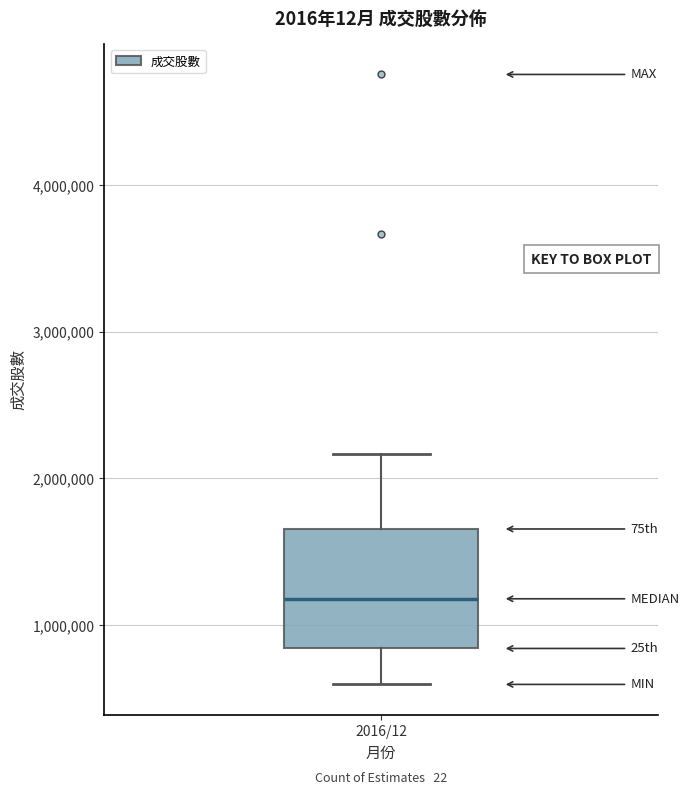

Transcribe this box plot: give where the median line is, the range the box spans, and where the two whiskers end, as read against the y-axis. The values are not printed on the chart, so give them approximately, as read against the axis.

median 1200000, box 800000 to 1700000, whiskers 600000 to 2200000